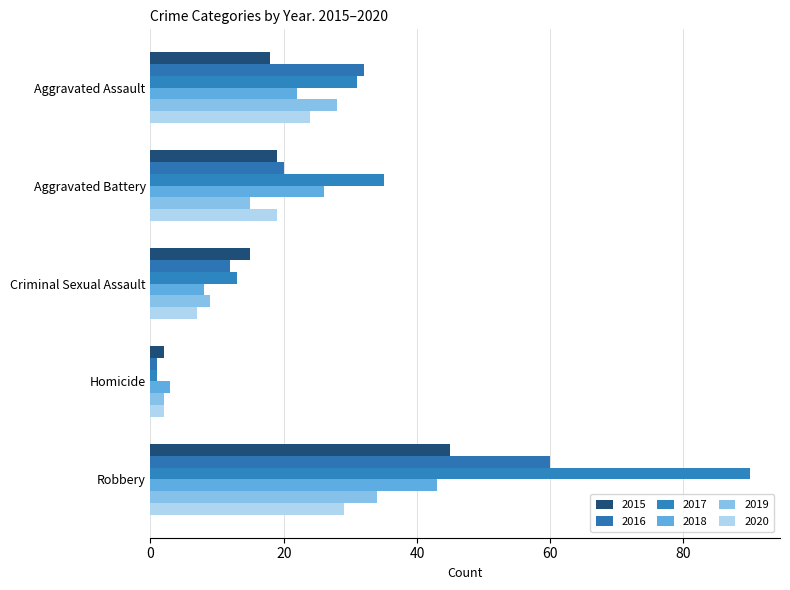

What is the value of the 2015 bar at the 1st from the left?

18